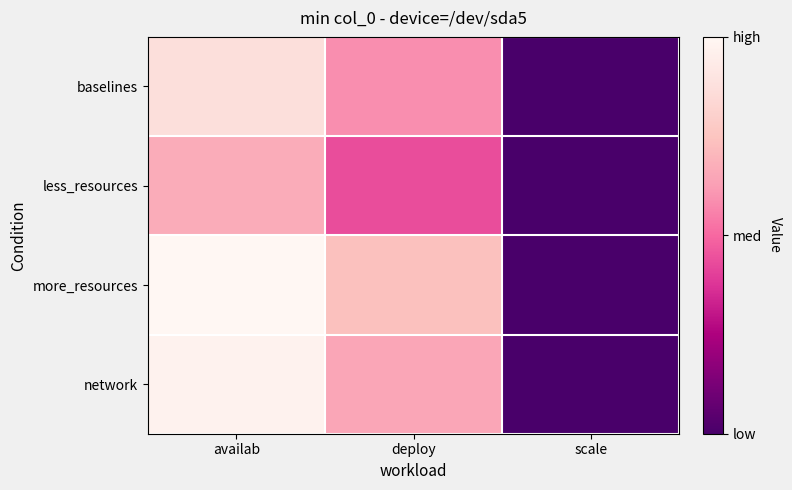

What is the greatest value displayed?

1082.5